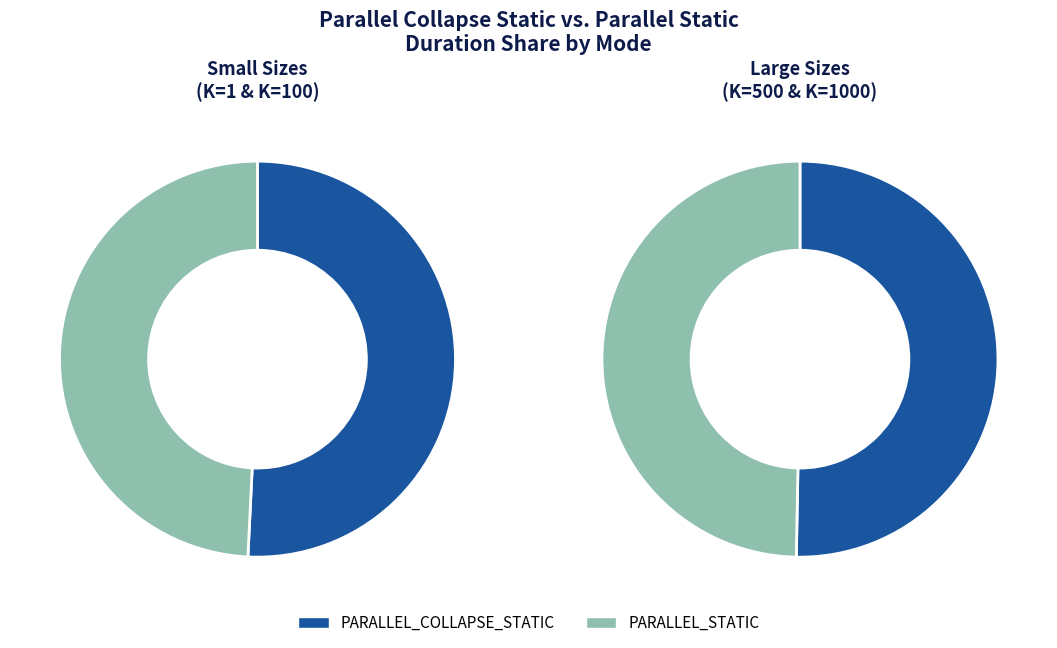

How many slices are in this pie chart?

4